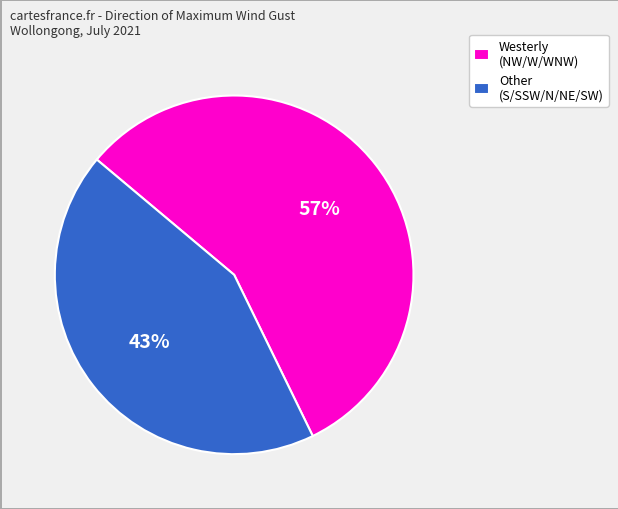

What is the ratio of the value at Other (S/SSW/N/NE/SW) to the value at Westerly (NW/W/WNW)?

0.8